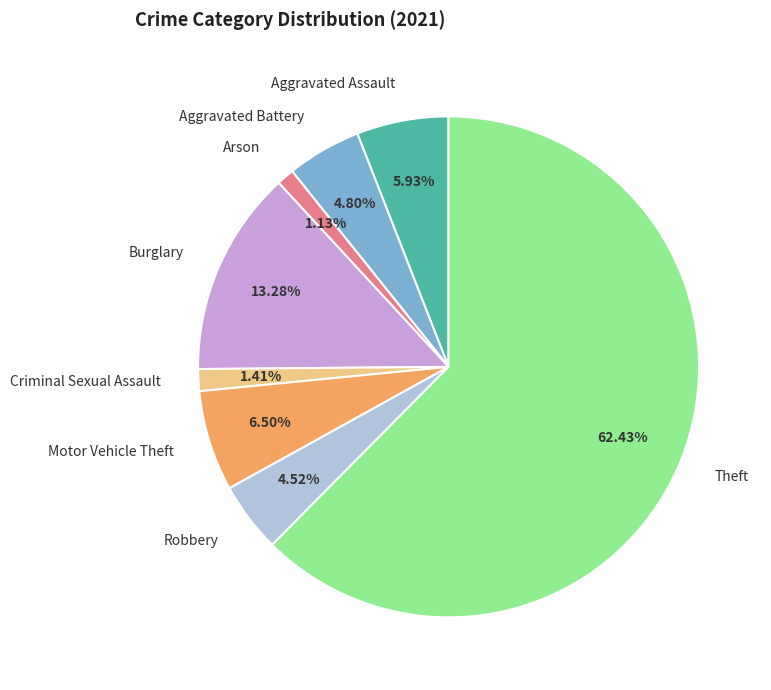

How many slices are in this pie chart?

8